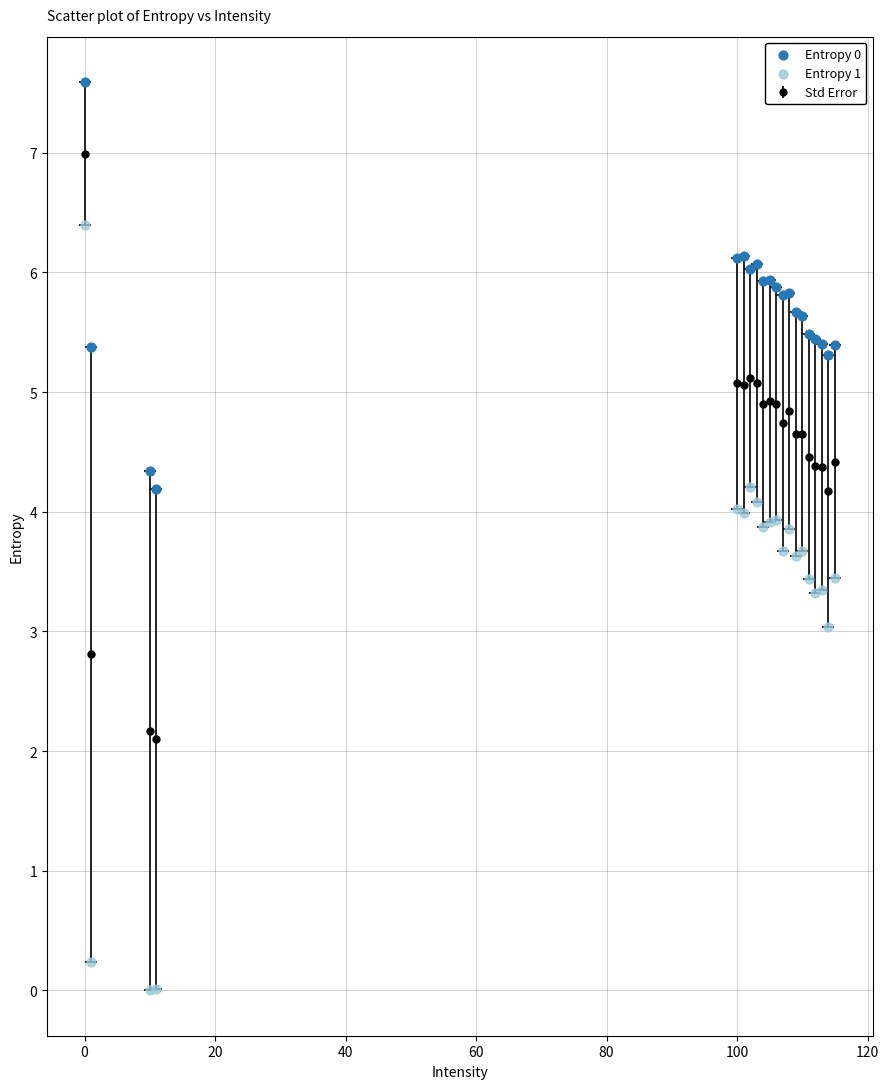

Which series has the widest spread of Y values?

Entropy 1